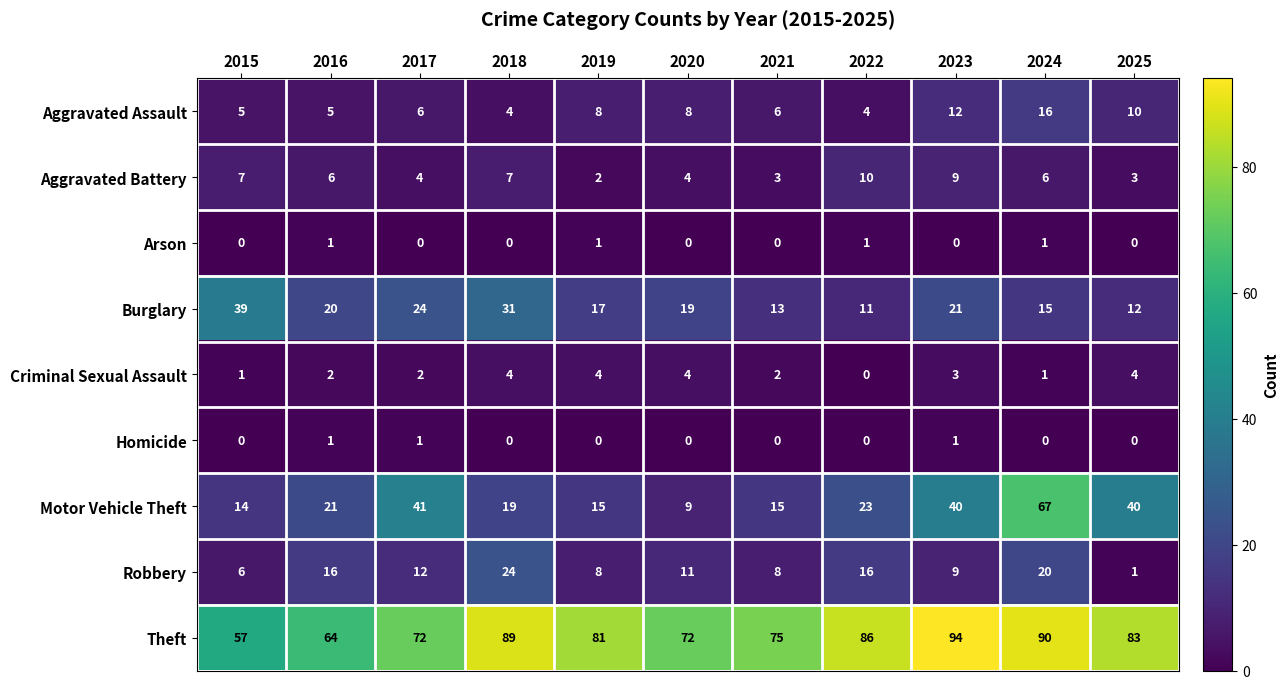

Rank the series at 2017 from highest to lowest value.

Theft, Motor Vehicle Theft, Burglary, Robbery, Aggravated Assault, Aggravated Battery, Criminal Sexual Assault, Homicide, Arson